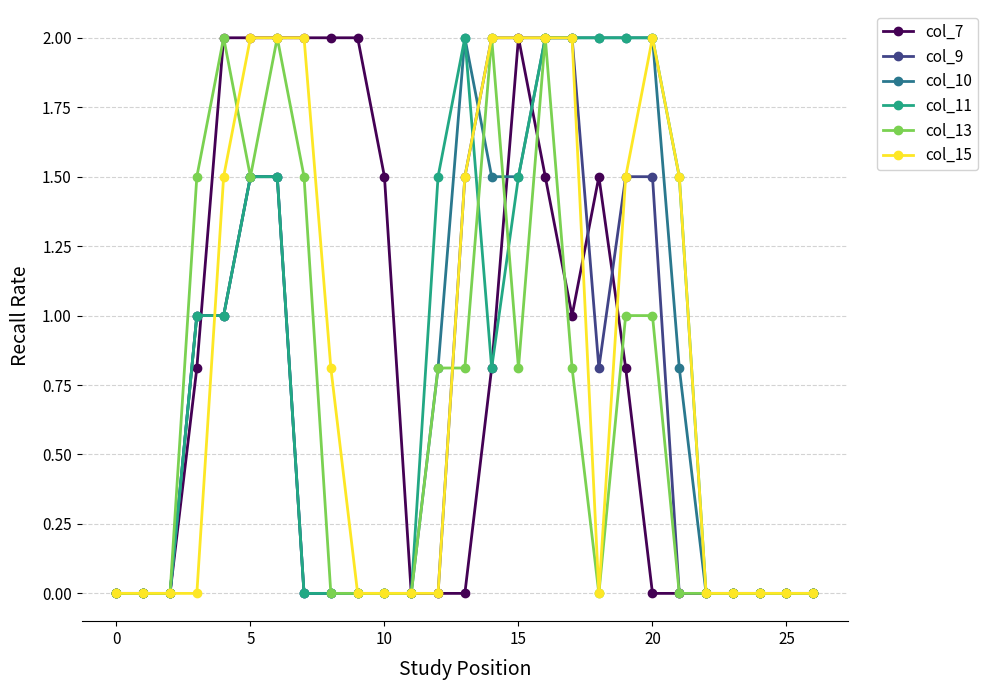

What is the value of the col_11 point at the 17th from the left?

2.0